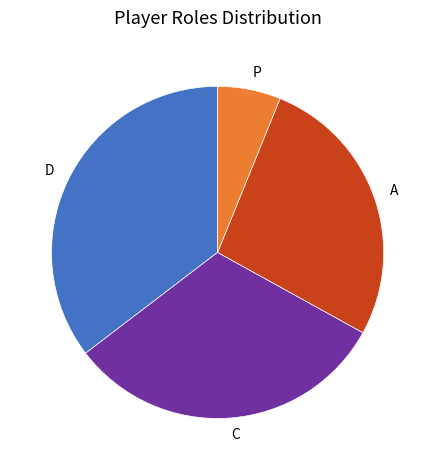

Do C and P together represent more than half of the pie?

No